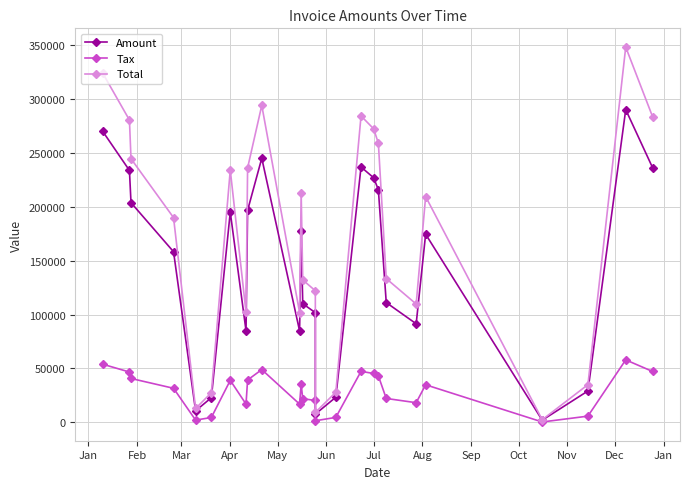

What is the maximum value for Tax?

57998.2